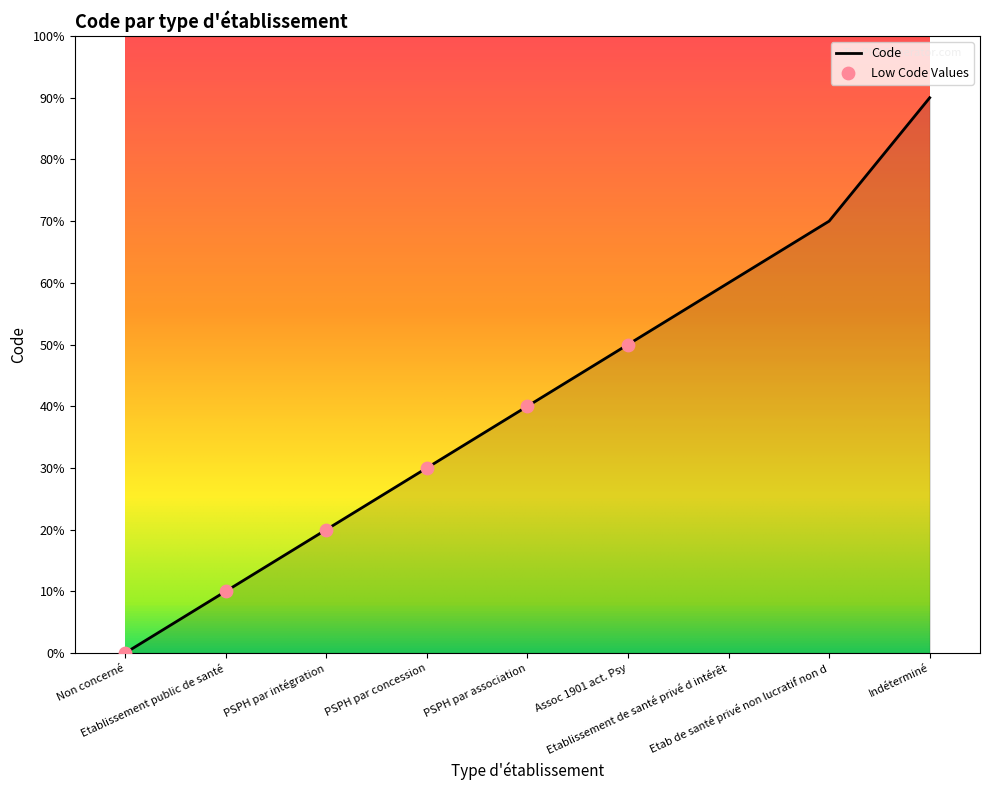

Between PSPH par intégration and Etablissement de santé privé d intérêt, which is larger?

Etablissement de santé privé d intérêt